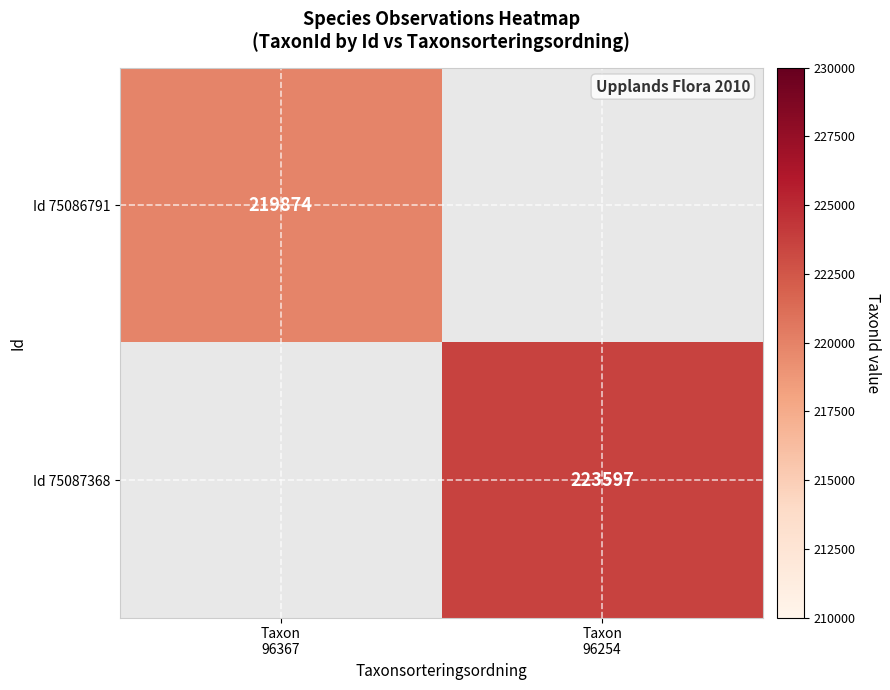

What is the sum of the Id 75087368 values at Taxon 96367 and Taxon 96254?

223597